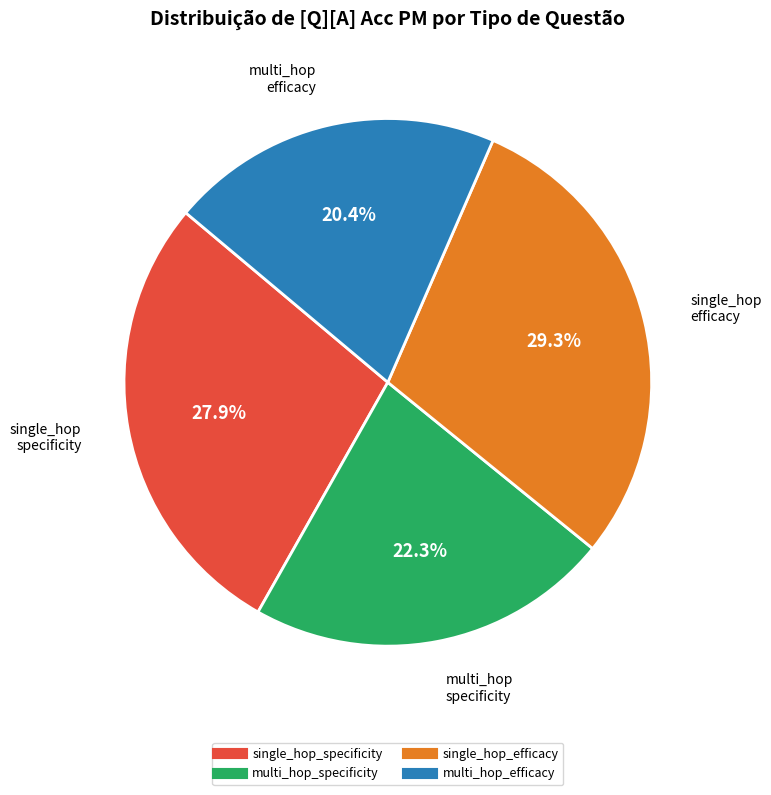

Which slice is the largest?

single_hop_efficacy